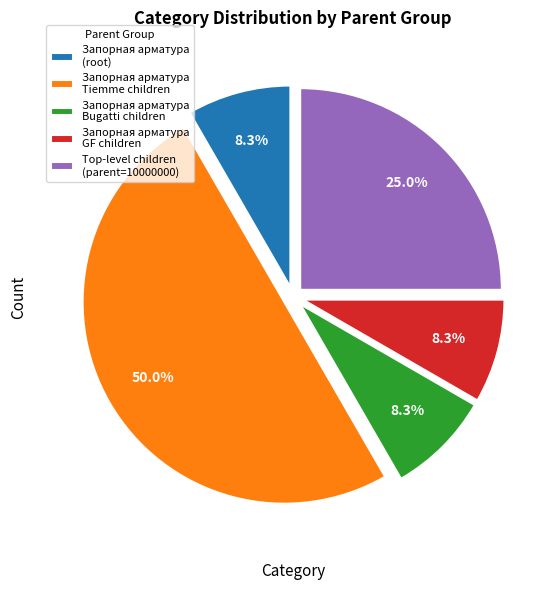

What is the largest slice in the pie chart?

Запорная арматура Tiemme children